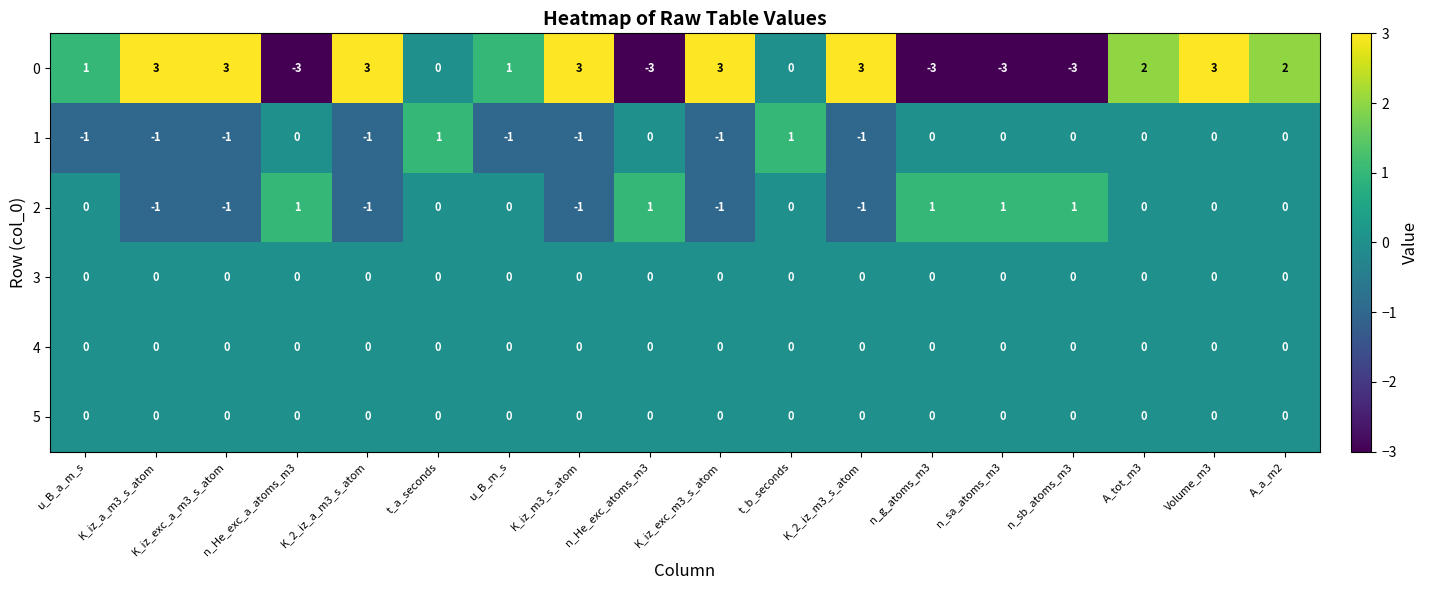

True or false: 2 has a value of 1 at n_g_atoms_m3.

True